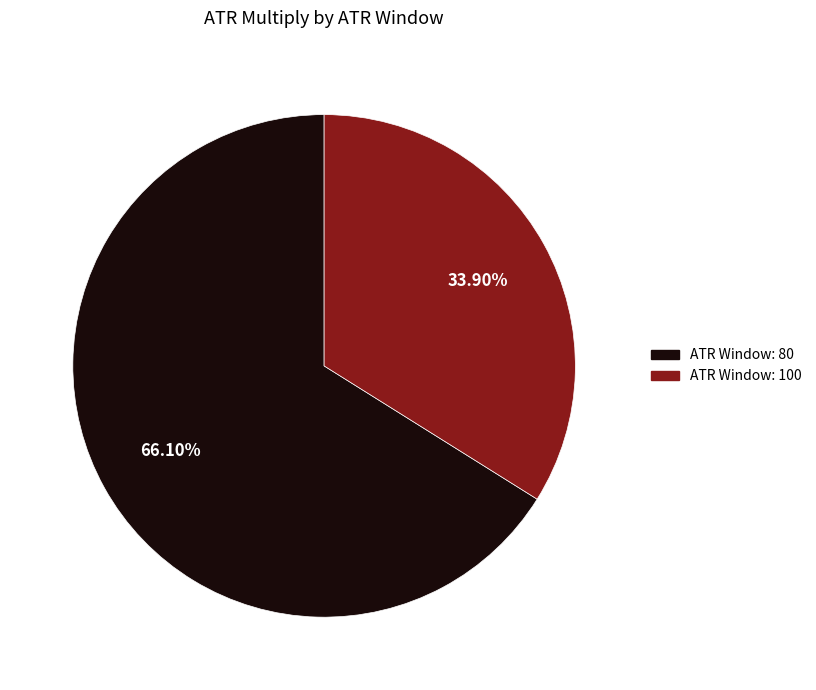

Is there any slice that represents more than half of the pie?

Yes